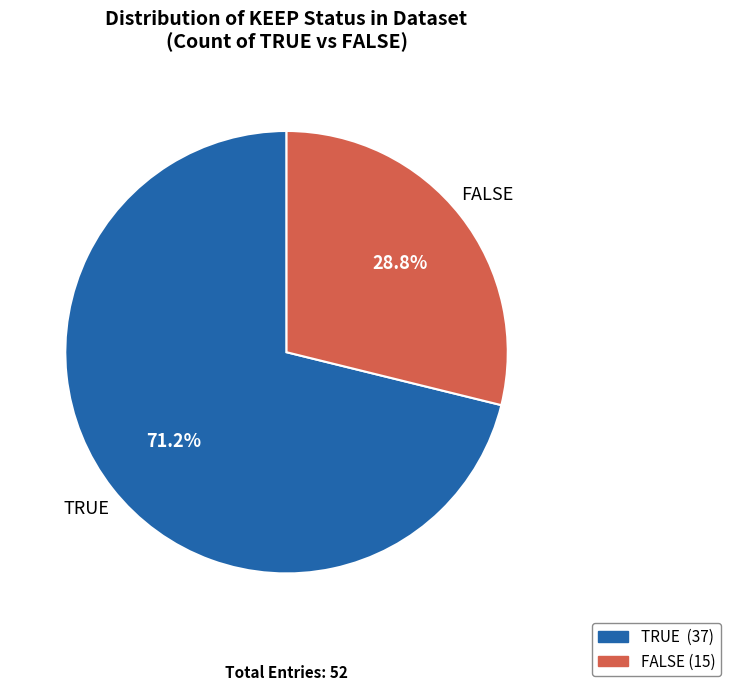

Approximately how many times larger is the value at TRUE compared to FALSE?

2.5